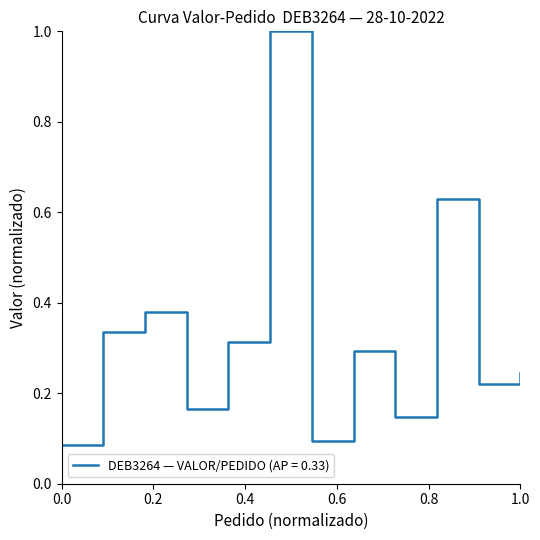

What is the difference between the maximum and minimum values?

0.9